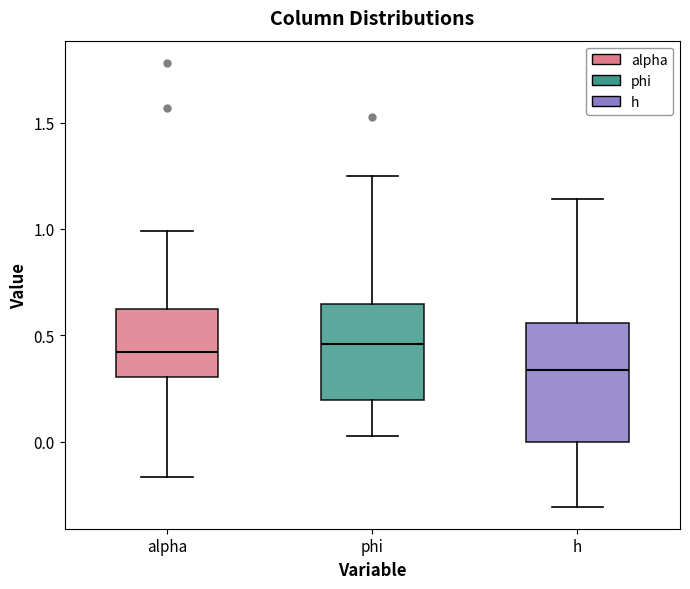

Reading left to right, read every box against the y-axis: the position of its median line, the range the box covers, and the ends of its whiskers. The values are not printed on the chart, so give them approximately, as read against the axis.

alpha: median 0.40, box 0.30 to 0.60, whiskers -0.15 to 1.00
phi: median 0.45, box 0.20 to 0.65, whiskers 0.05 to 1.25
h: median 0.35, box 0.00 to 0.55, whiskers -0.30 to 1.15